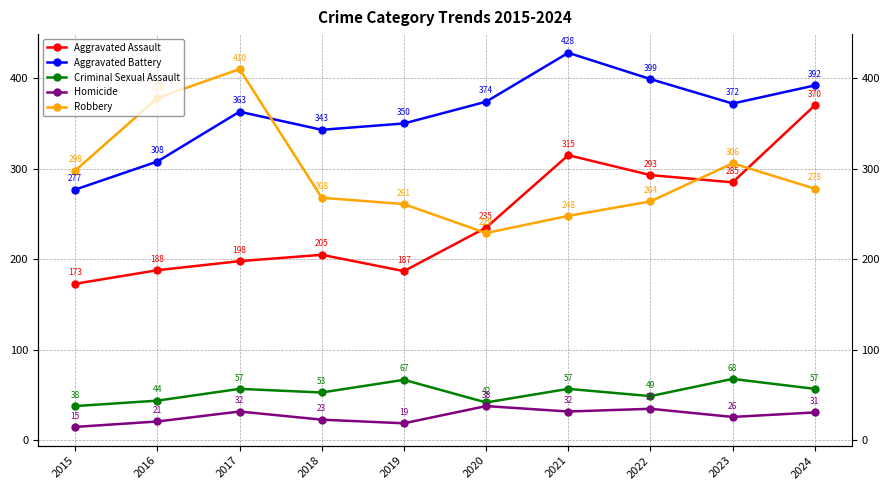

True or false: Robbery has more than 0 points higher than both neighbors.

True